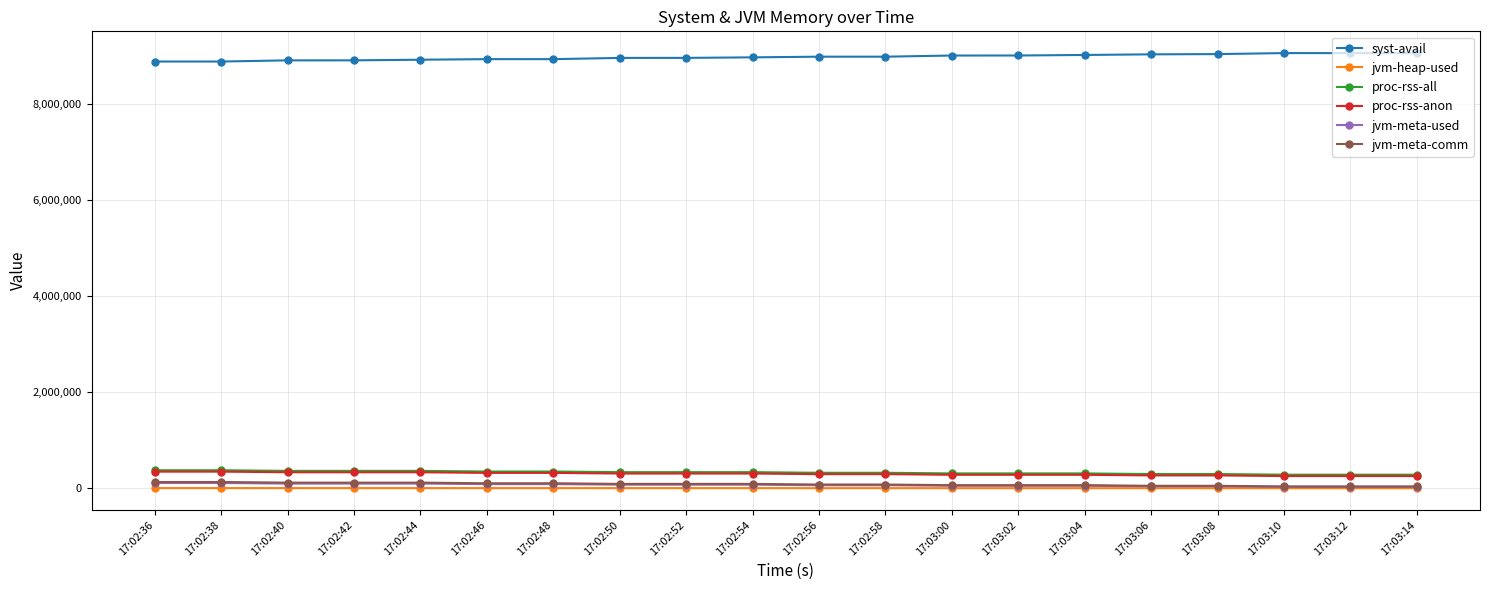

What is the label of the 12th point from the left?

17:02:58